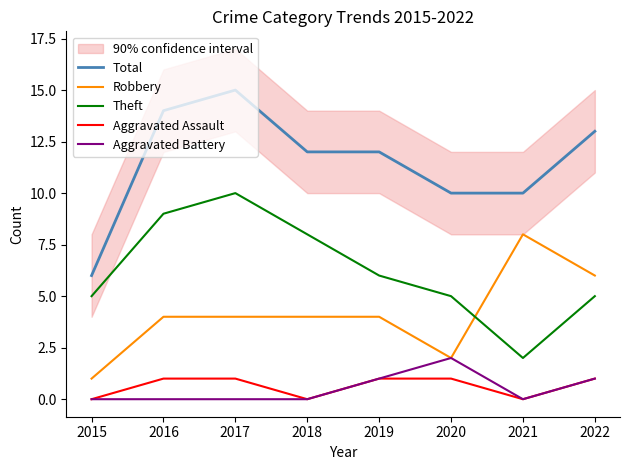

What are all the series names shown in the legend?

Total, Robbery, Theft, Aggravated Assault, Aggravated Battery